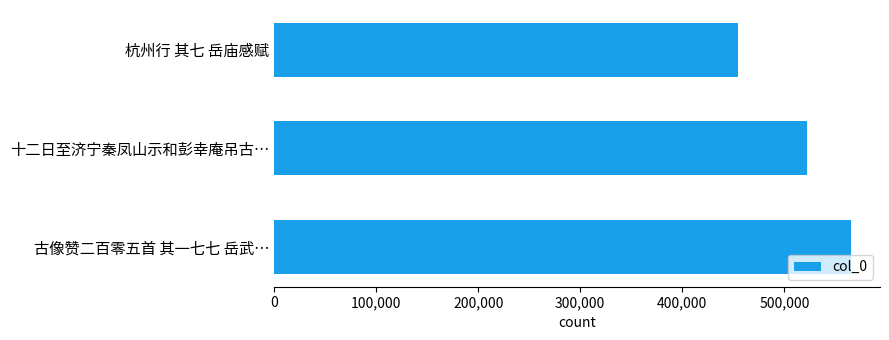

List the labels in order of value, smallest first.

杭州行 其七 岳庙感赋, 十二日至济宁秦凤山示和彭幸庵吊古…, 古像赞二百零五首 其一七七 岳武…